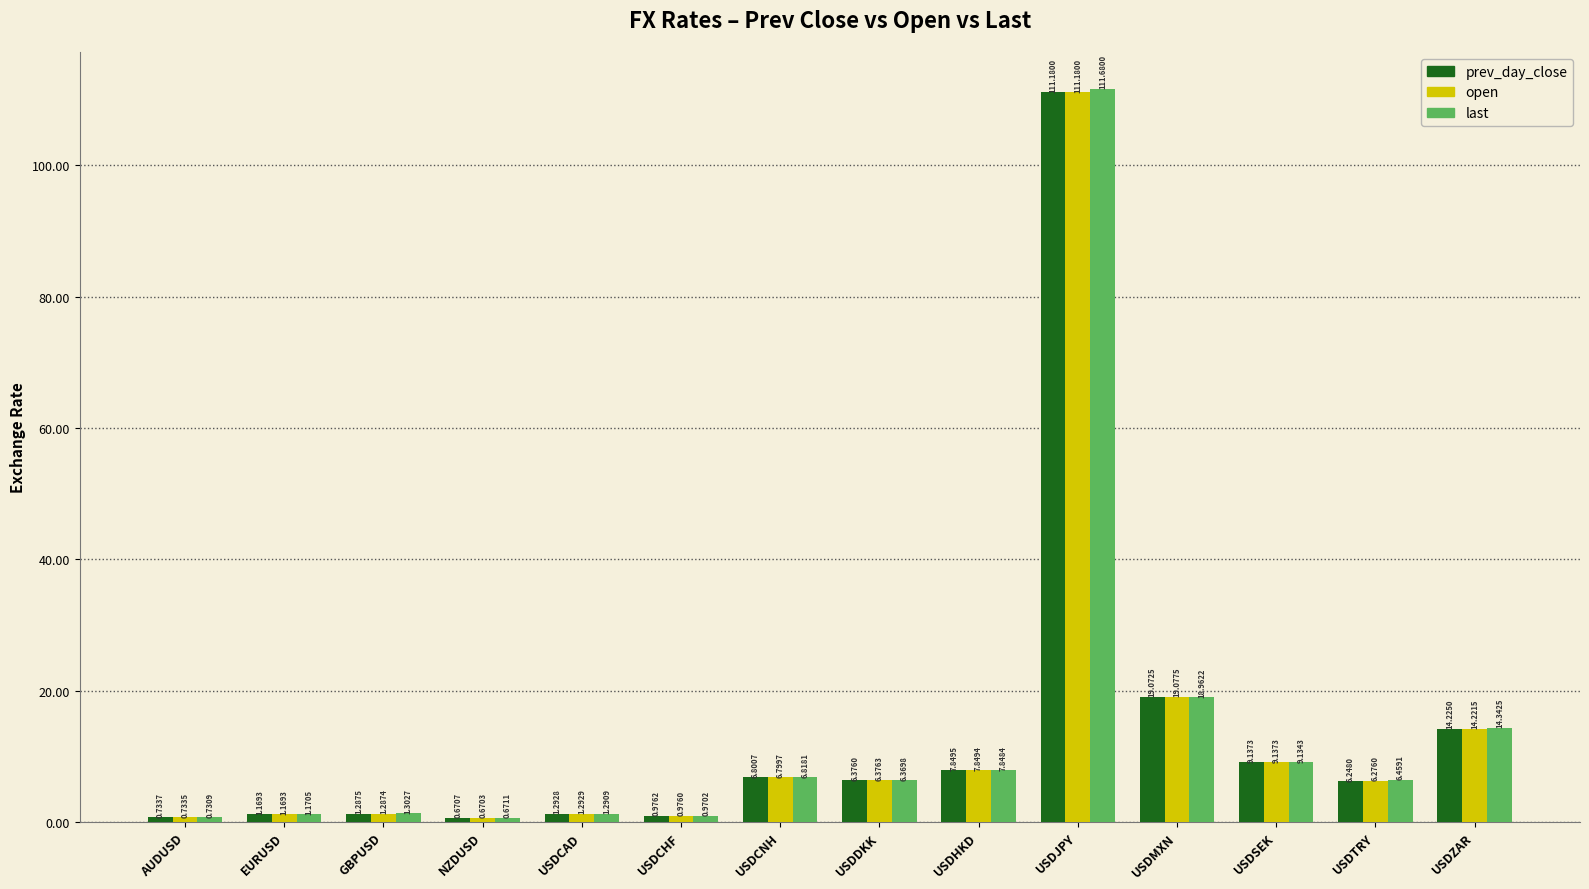

Rank the series at AUDUSD from highest to lowest value.

prev_day_close, open, last